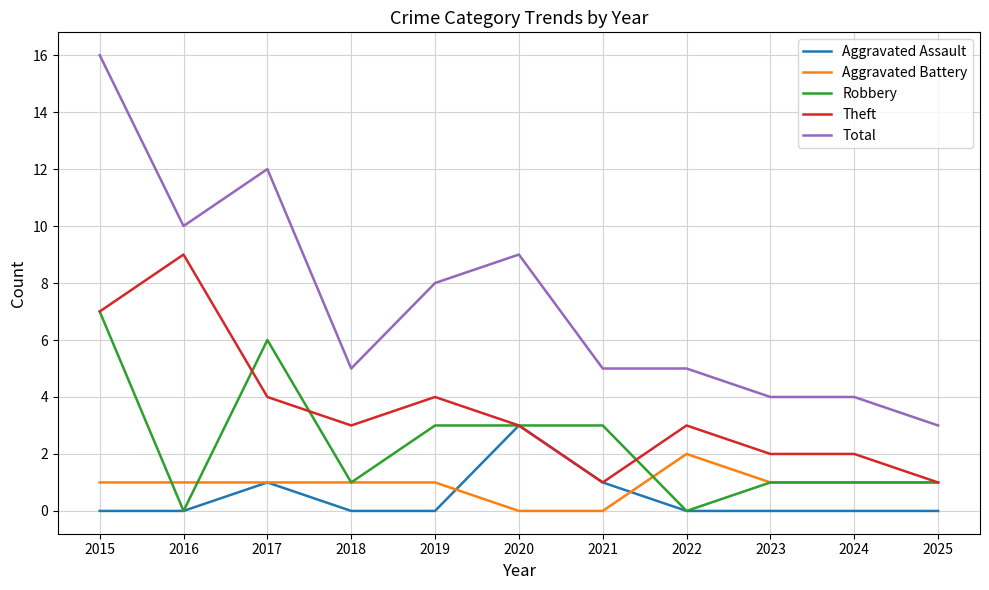

What is the difference between the highest and lowest values at 2023?

4